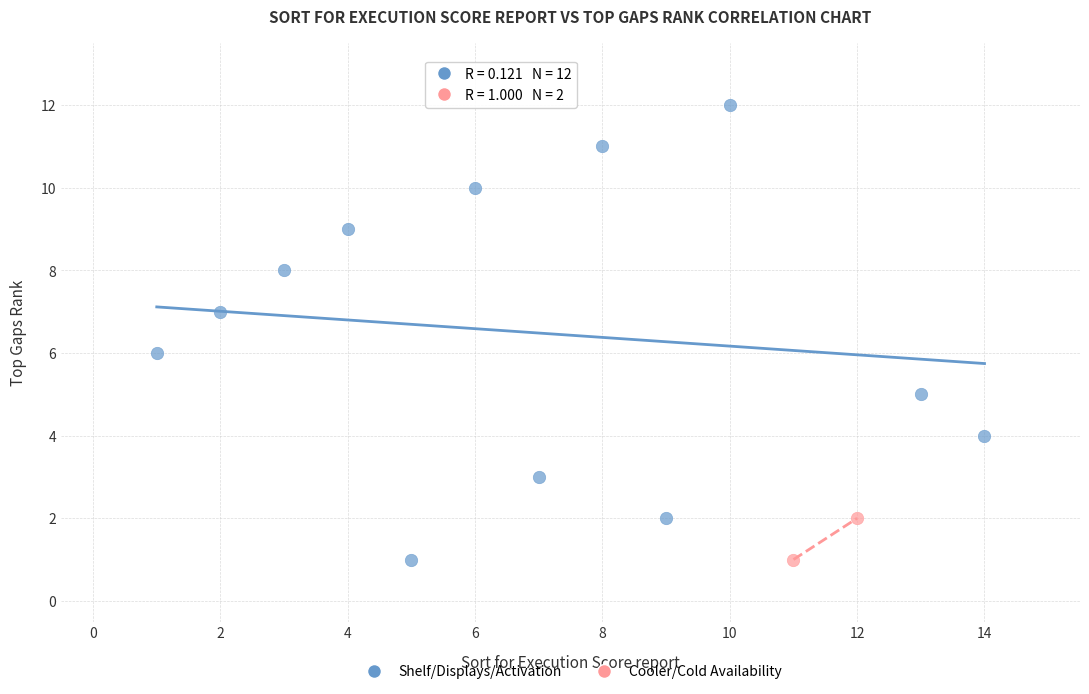

What are all the series names shown in the legend?

Shelf/Displays/Activation, Cooler/Cold Availability